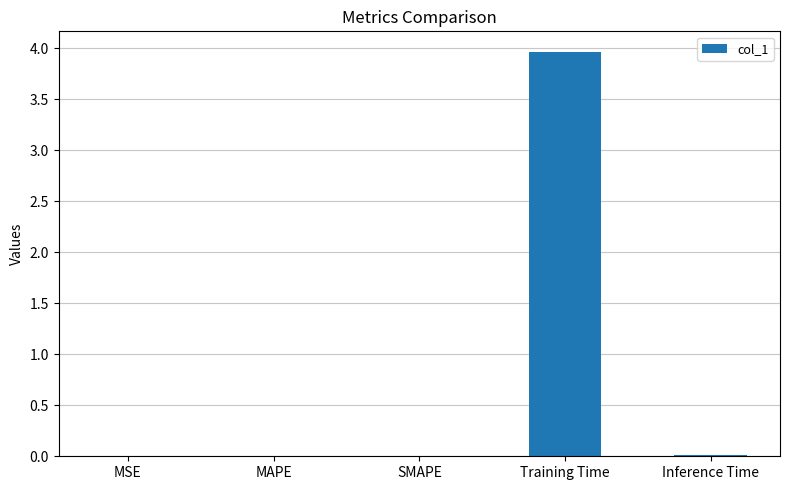

Which category has the highest value across all series?

Training Time